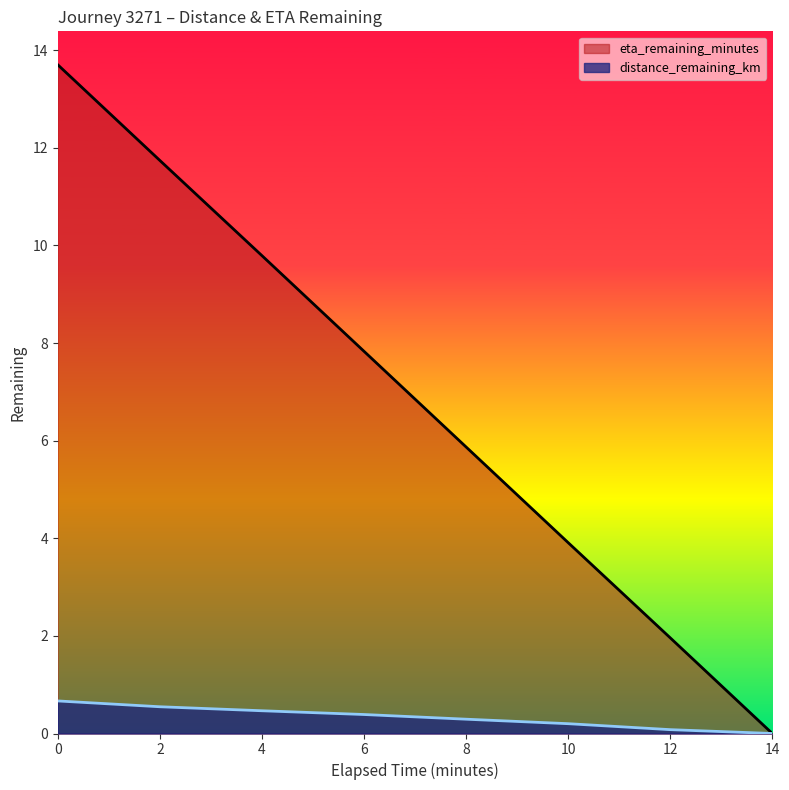

Does the chart display data point markers on the line(s)?

No